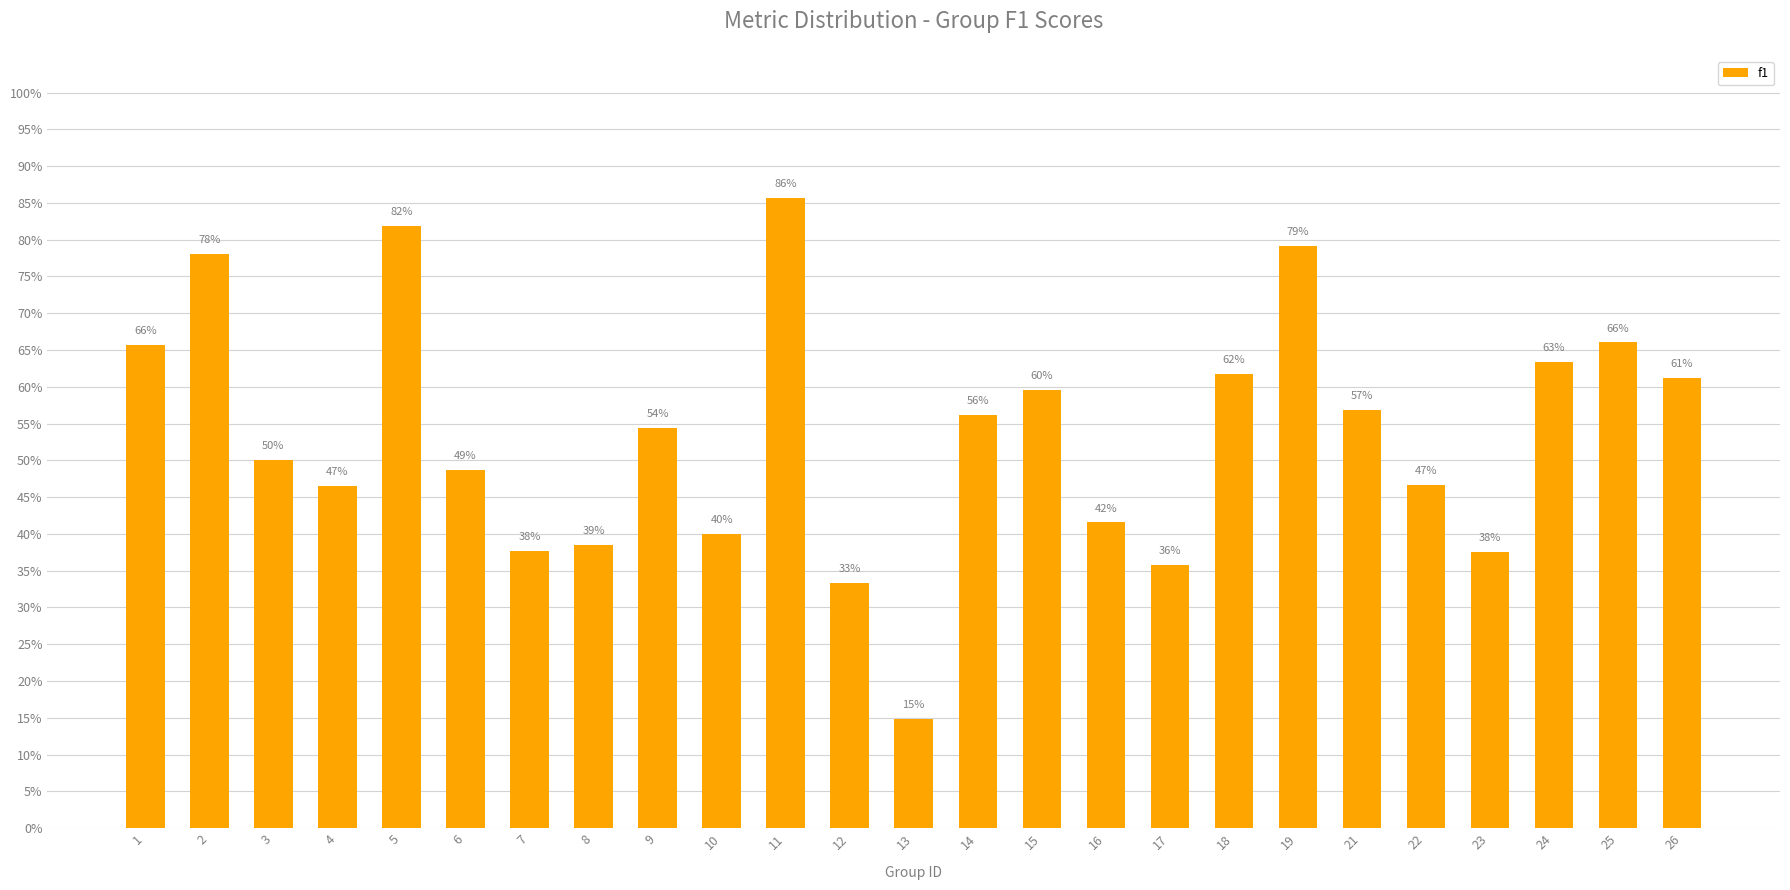

Does the chart contain any negative values?

No